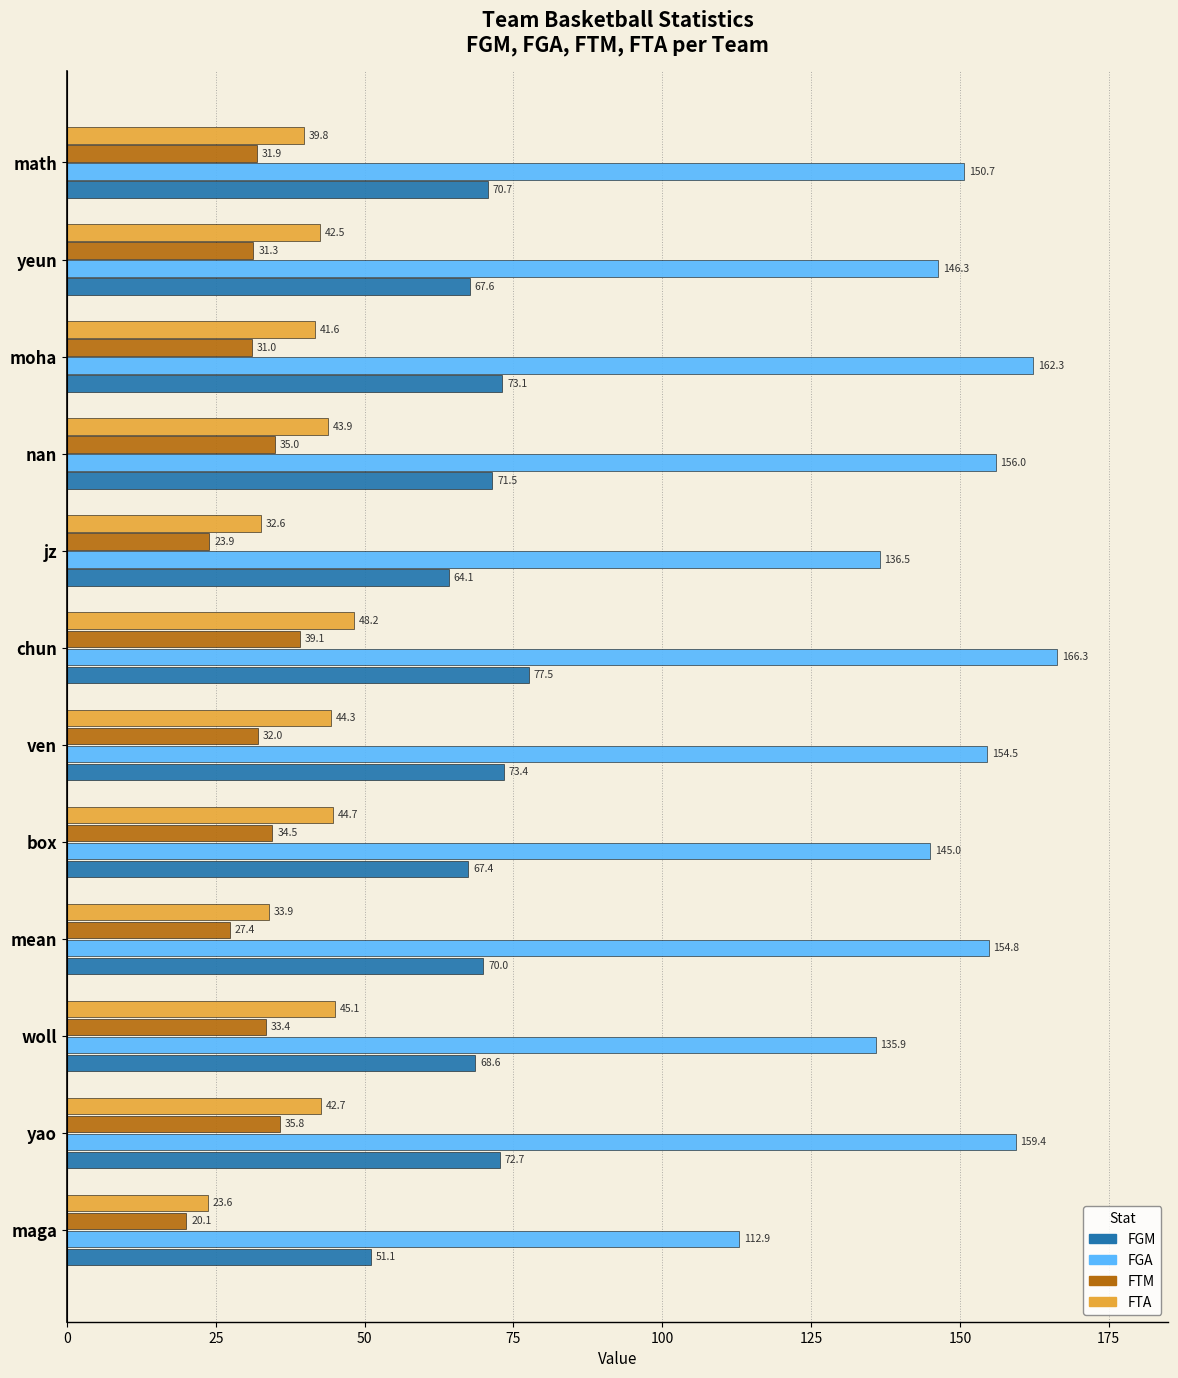

At which category is the sum across all series the highest?

chun